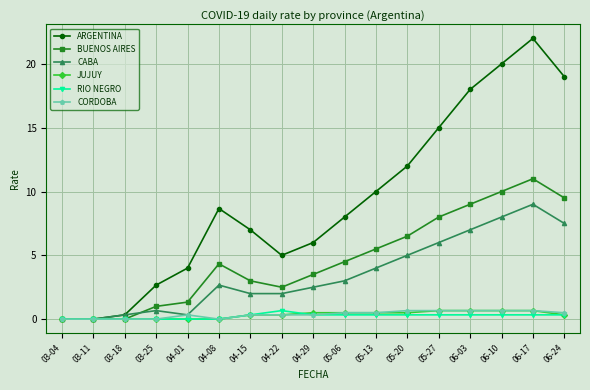

True or false: ARGENTINA has more than 1 points higher than both neighbors.

True